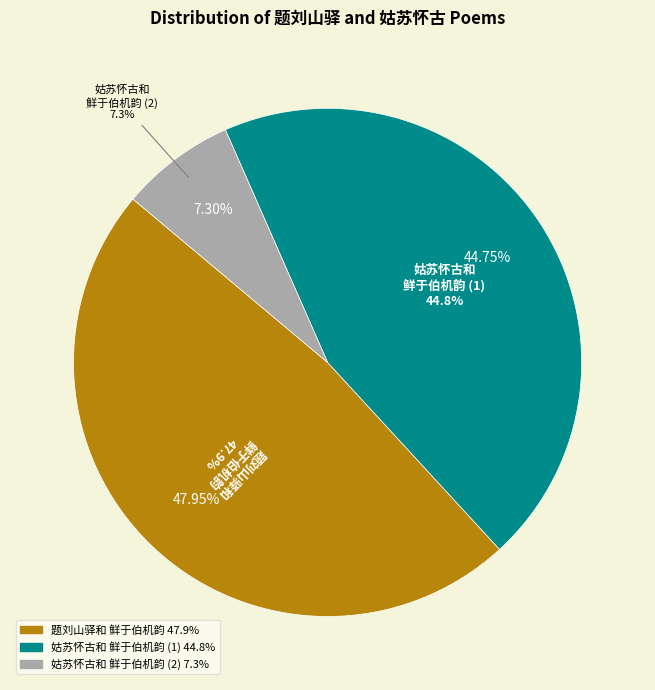

True or false: 姑苏怀古和鲜于伯机韵 accounts for 22% of the total.

False